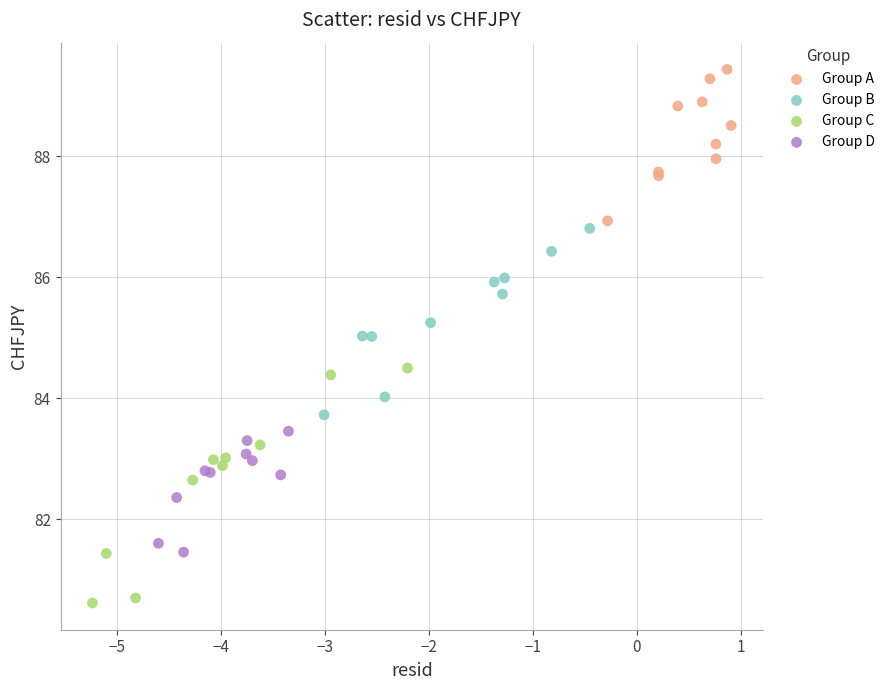

Which series contains the lowest Y value?

Group C